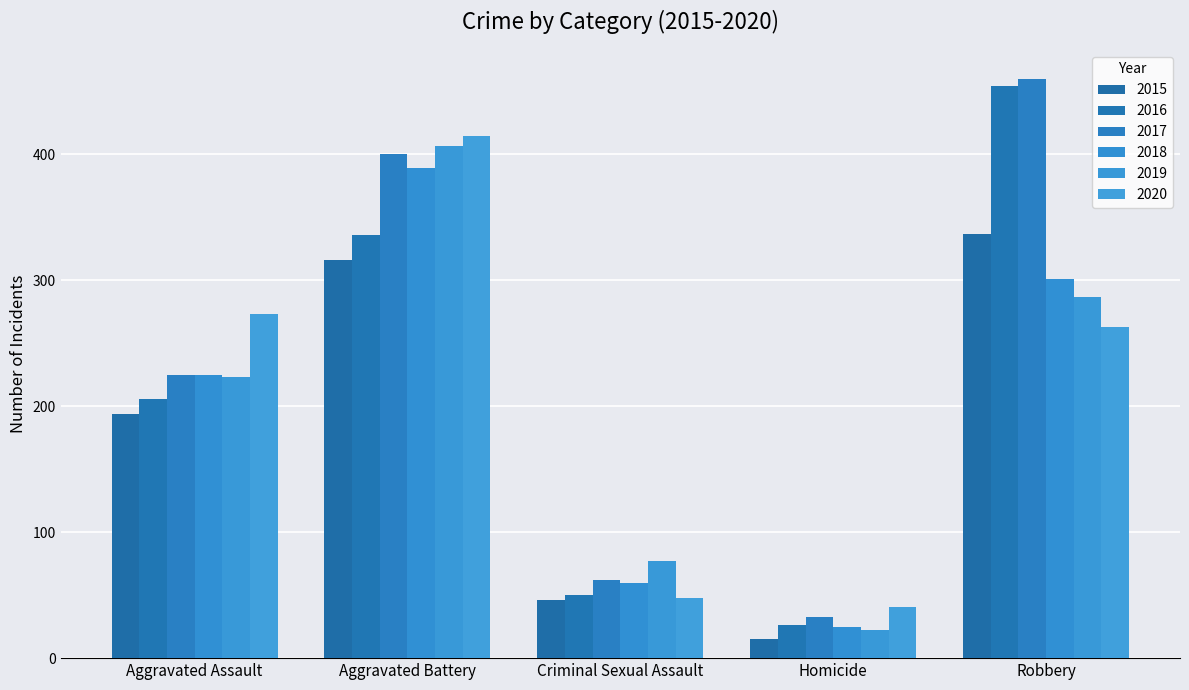

True or false: 2019 has a value of 11 at Homicide.

False